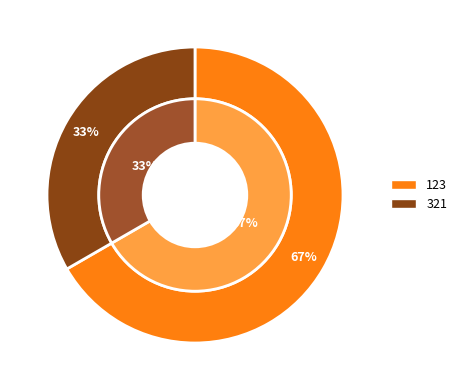

What is the largest slice in the pie chart?

123